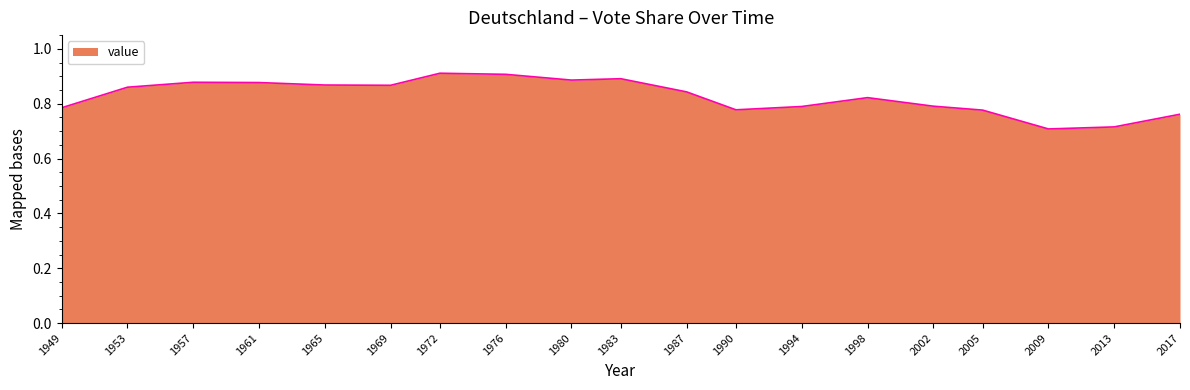

What is the sum of the values at 2013 and 1980?

1.6